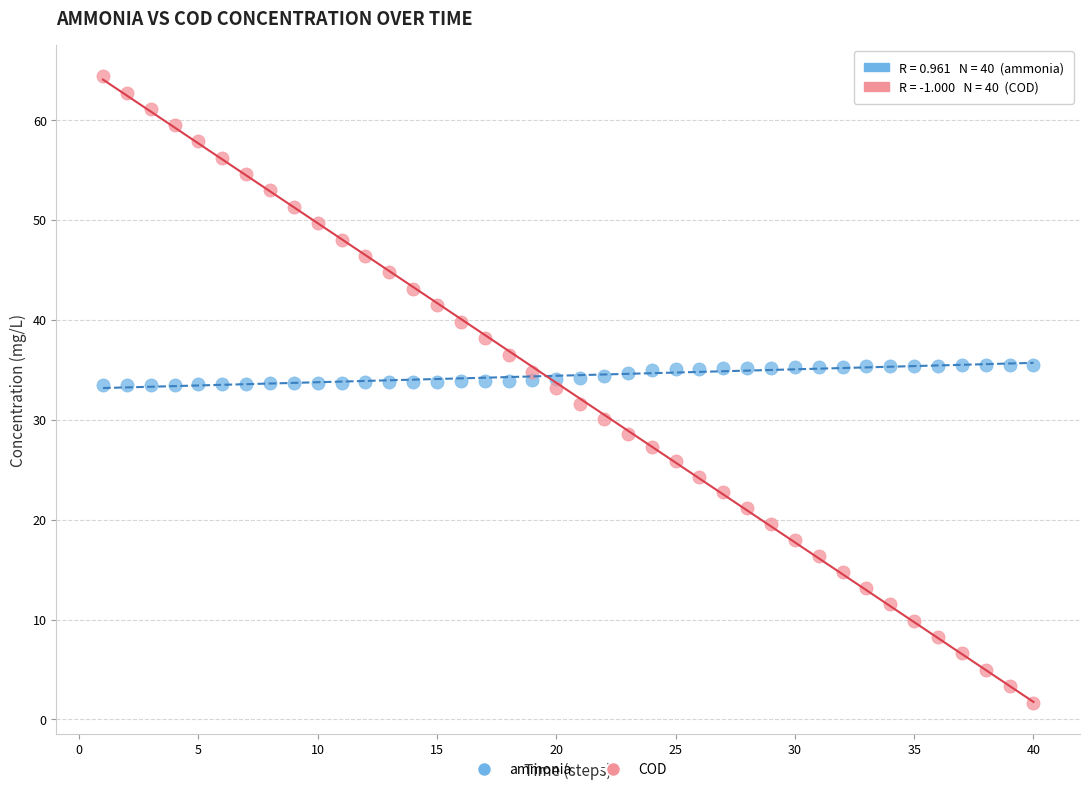

Which series has the largest Y range (max minus min)?

COD